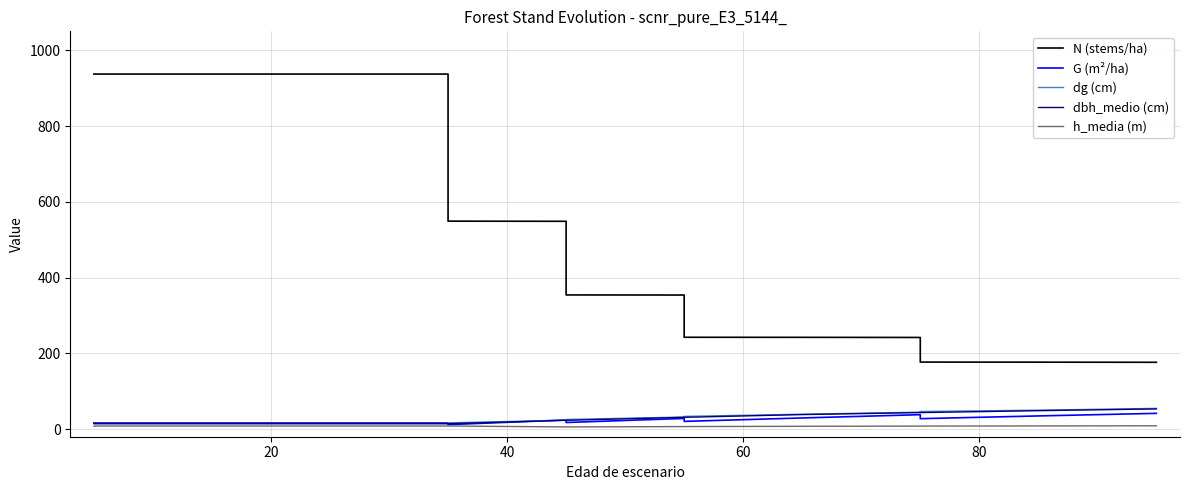

Rank the series at 20 from lowest to highest value.

h_media (m), dbh_medio (cm), dg (cm), G (m²/ha), N (stems/ha)